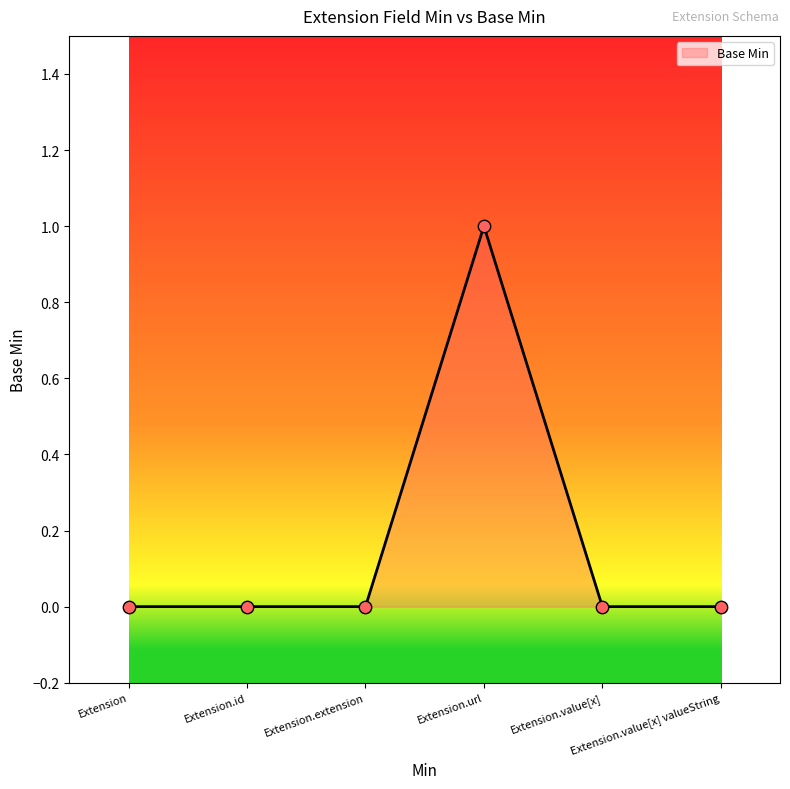

Which has a higher value, Extension.extension or Extension.url?

Extension.url